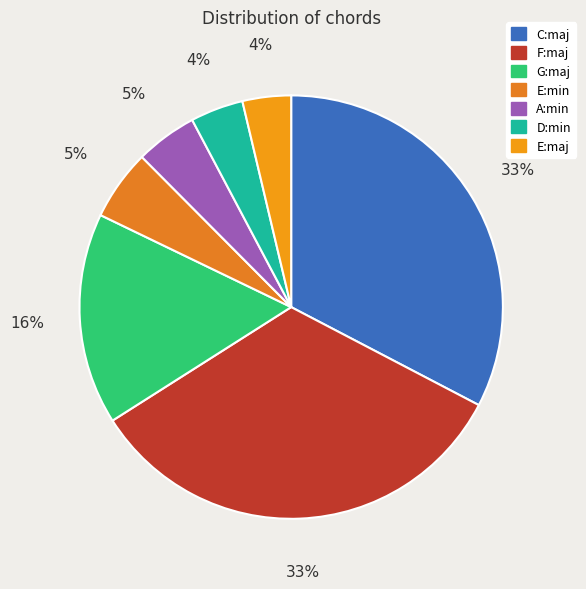

What is the change in value from C:maj to D:min?

-85